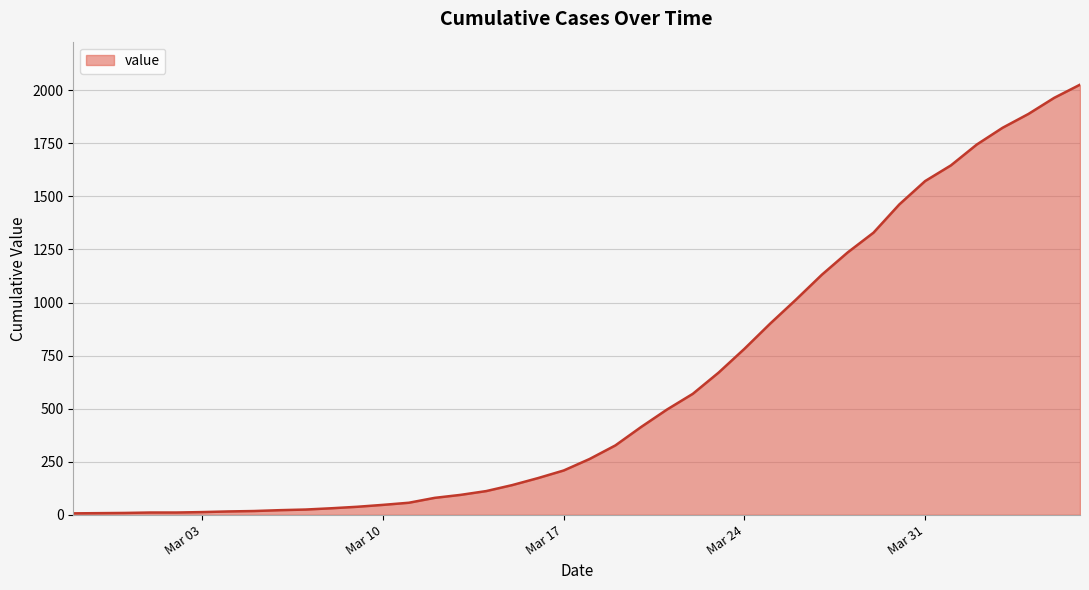

What is the difference between the maximum and minimum values?

2019